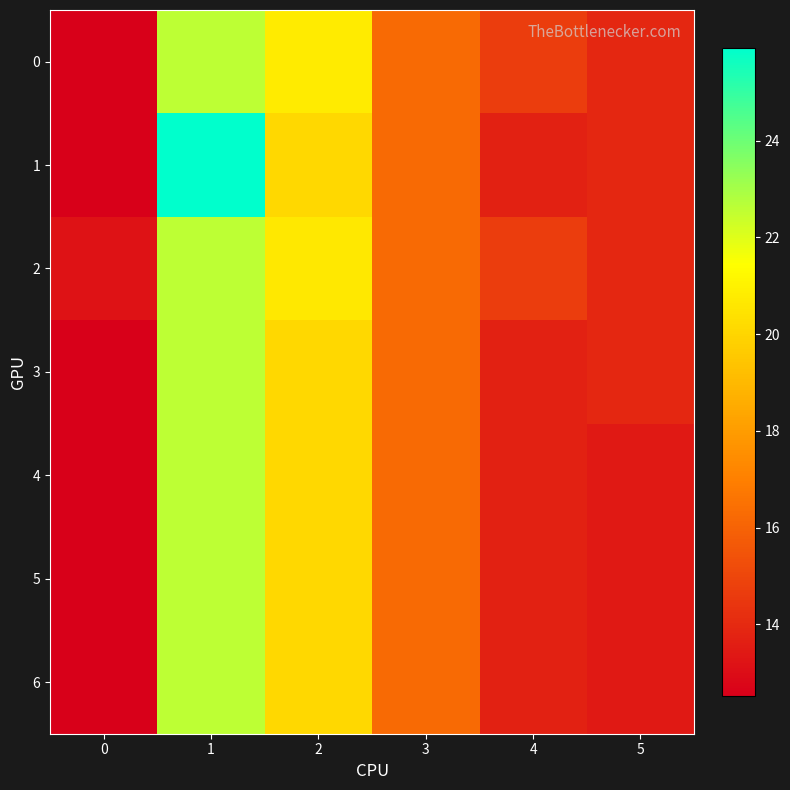

Reading left to right, transcribe all the data shown in this chart.

0: 0=12.5	1=22.6	2=20.8	3=16.3	4=14.7	5=13.9
1: 0=12.5	1=25.9	2=20.1	3=16.3	4=13.7	5=13.9
2: 0=13.2	1=22.6	2=20.7	3=16.3	4=14.7	5=13.9
3: 0=12.5	1=22.6	2=20.1	3=16.3	4=13.7	5=13.9
4: 0=12.5	1=22.6	2=20.1	3=16.3	4=13.7	5=13.4
5: 0=12.5	1=22.6	2=20.1	3=16.3	4=13.7	5=13.4
6: 0=12.5	1=22.6	2=20.1	3=16.3	4=13.7	5=13.4